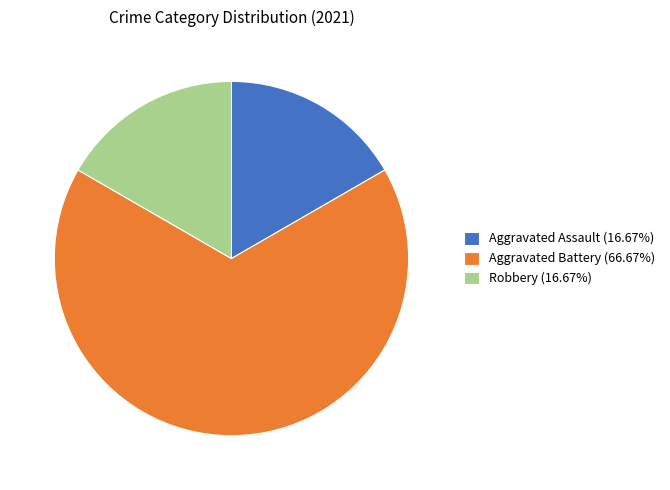

Is Aggravated Assault the majority of the pie?

No